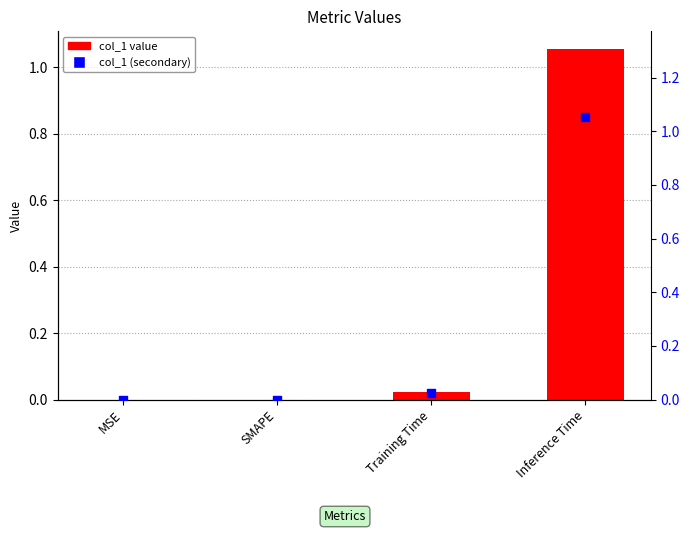

Which series has the widest spread of Y values?

col_1